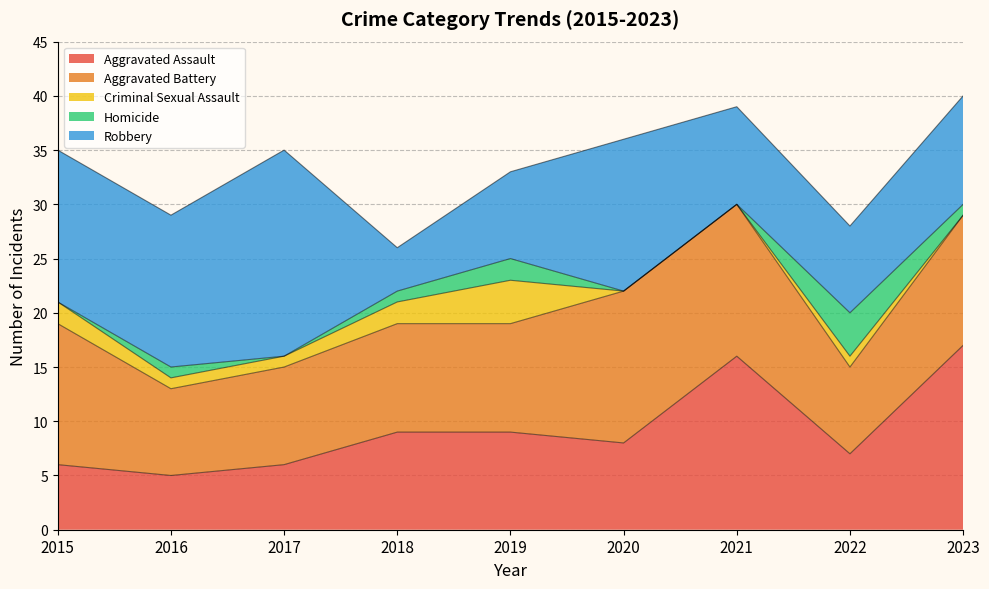

Between 2016 and 2019, which series saw the biggest shift?

Robbery